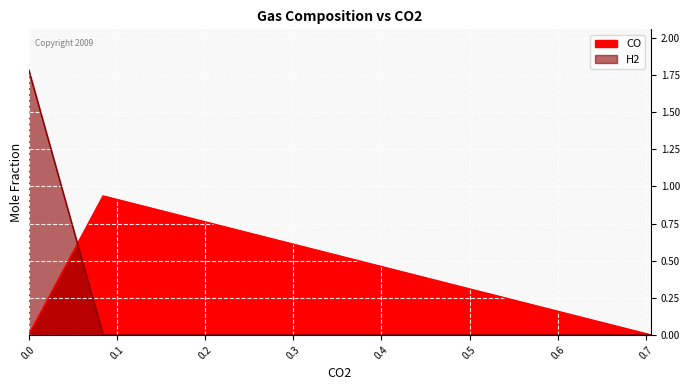

How many lines are shown in the chart?

2